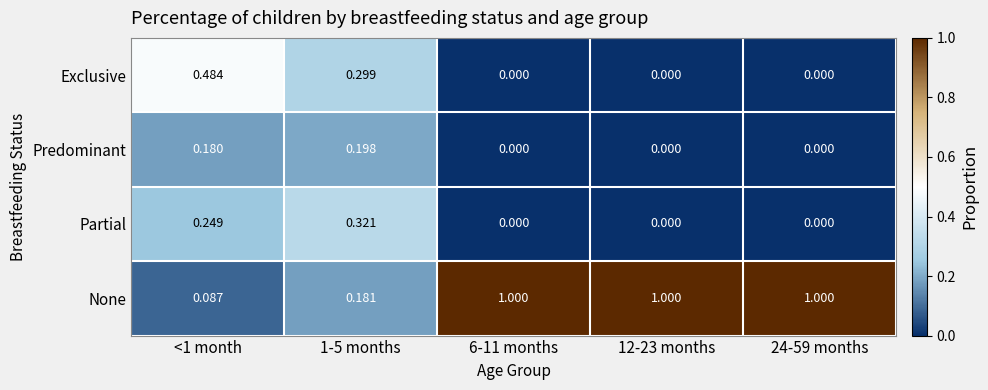

Between <1 month and 12-23 months, which series saw the biggest shift?

None